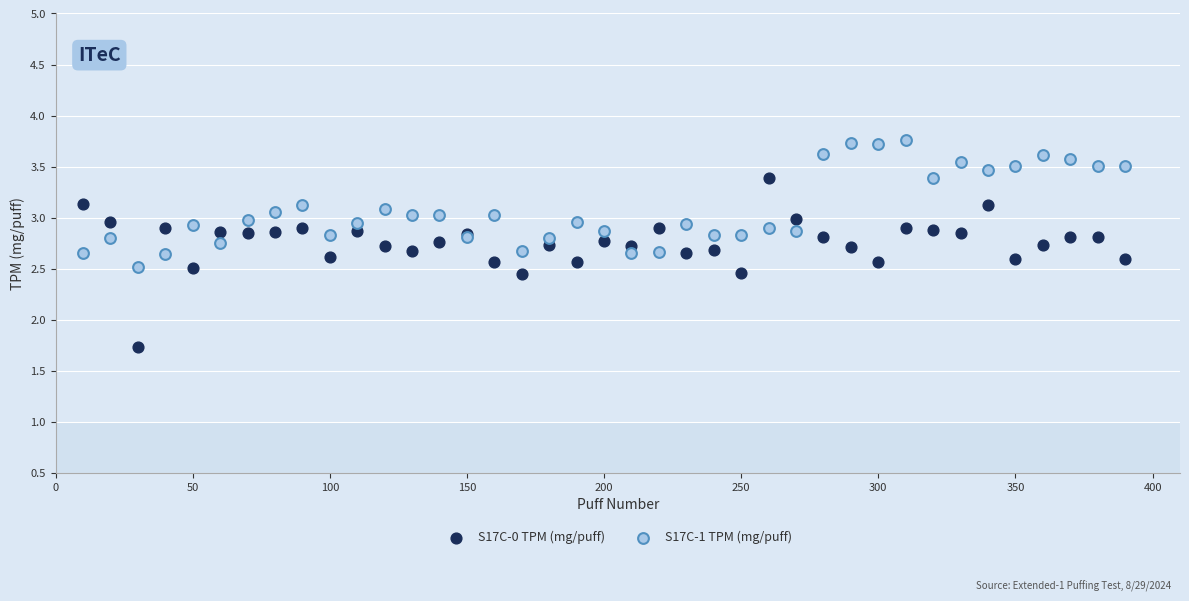

What are all the series names shown in the legend?

S17C-0 TPM (mg/puff), S17C-1 TPM (mg/puff)